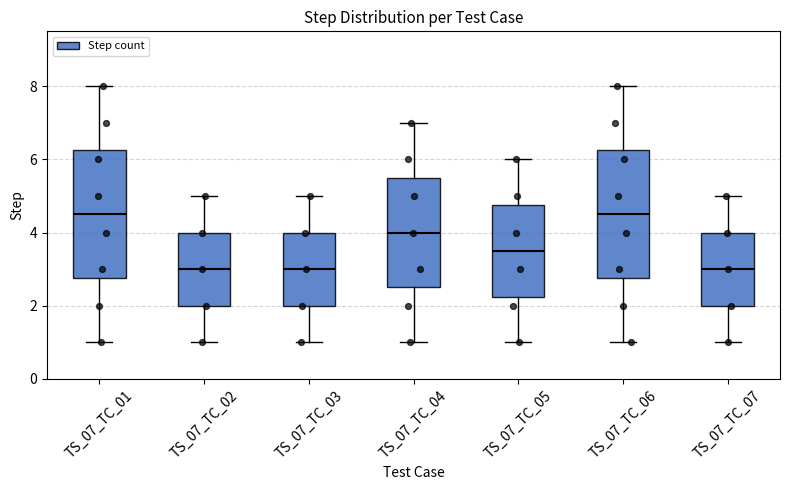

Reading left to right, read every box against the y-axis: the position of its median line, the range the box covers, and the ends of its whiskers. The values are not printed on the chart, so give them approximately, as read against the axis.

TS_07_TC_01: median 4.6, box 2.8 to 6.2, whiskers 1.0 to 8.0
TS_07_TC_02: median 3.0, box 2.0 to 4.0, whiskers 1.0 to 5.0
TS_07_TC_03: median 3.0, box 2.0 to 4.0, whiskers 1.0 to 5.0
TS_07_TC_04: median 4.0, box 2.6 to 5.6, whiskers 1.0 to 7.0
TS_07_TC_05: median 3.6, box 2.2 to 4.8, whiskers 1.0 to 6.0
TS_07_TC_06: median 4.6, box 2.8 to 6.2, whiskers 1.0 to 8.0
TS_07_TC_07: median 3.0, box 2.0 to 4.0, whiskers 1.0 to 5.0